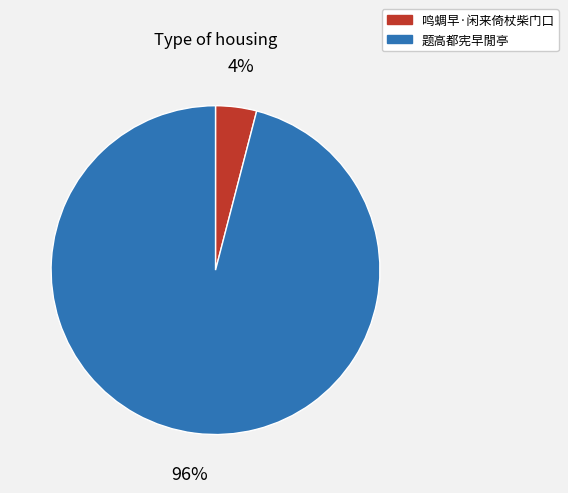

Count the number of slices in the pie.

2